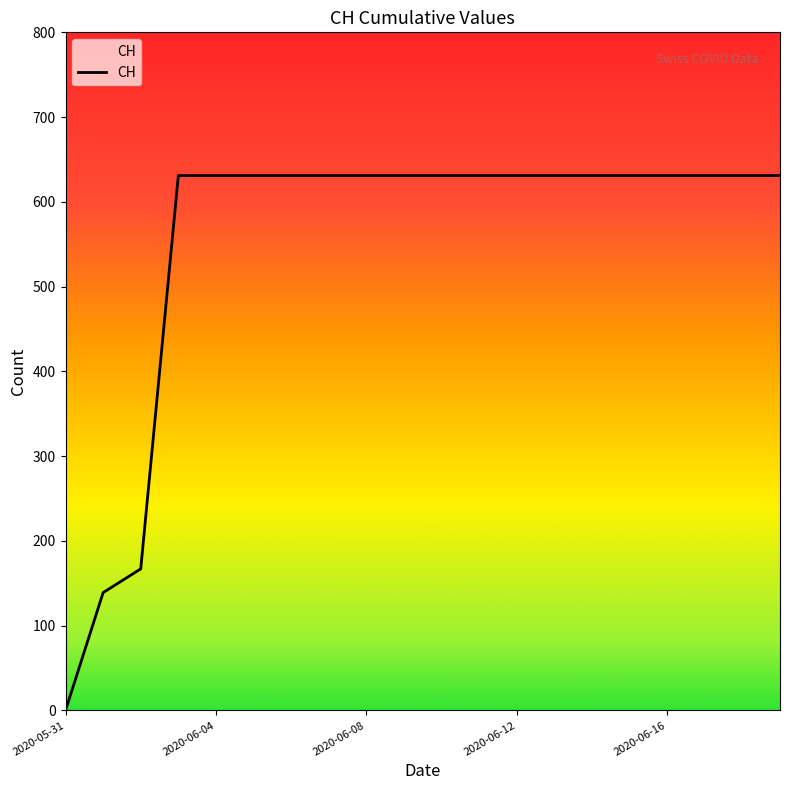

What is the greatest value displayed?

631